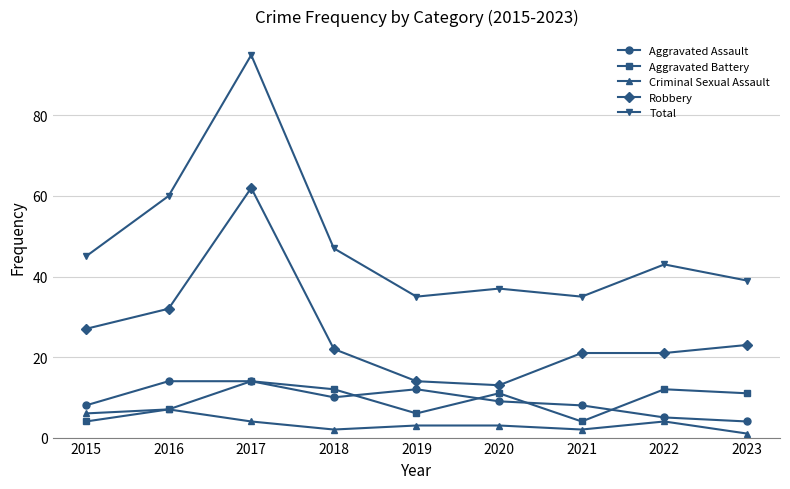

What is the smallest value displayed?

1